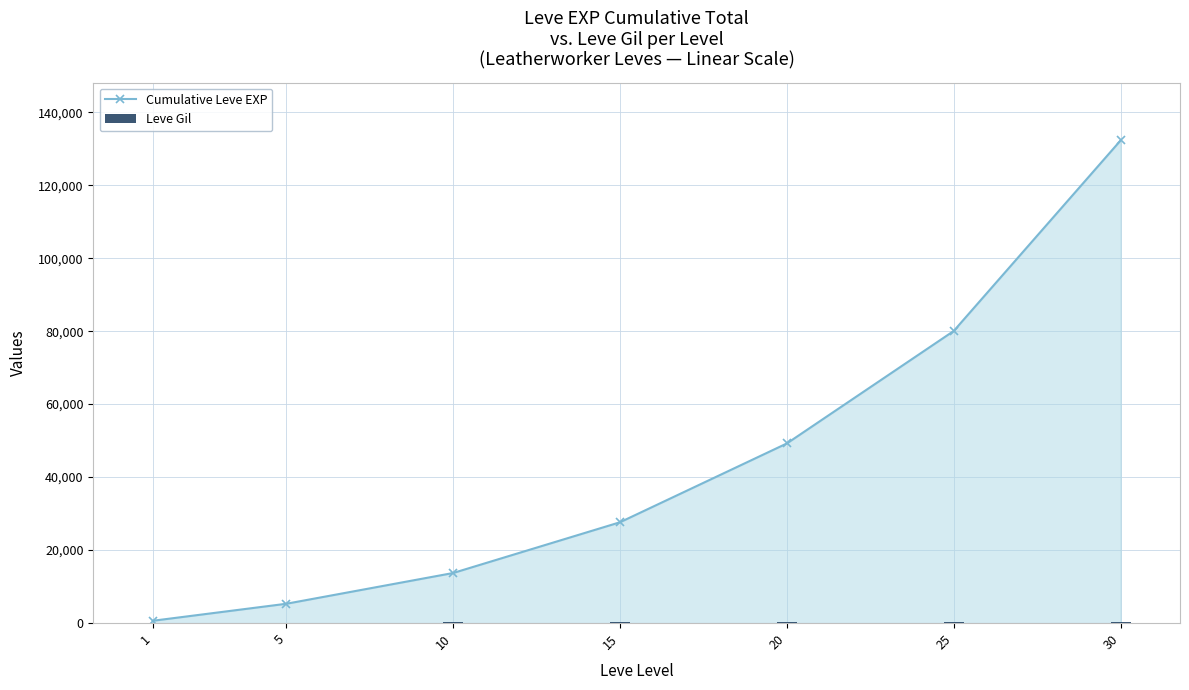

At how many categories does at least one series exceed 119218?

1